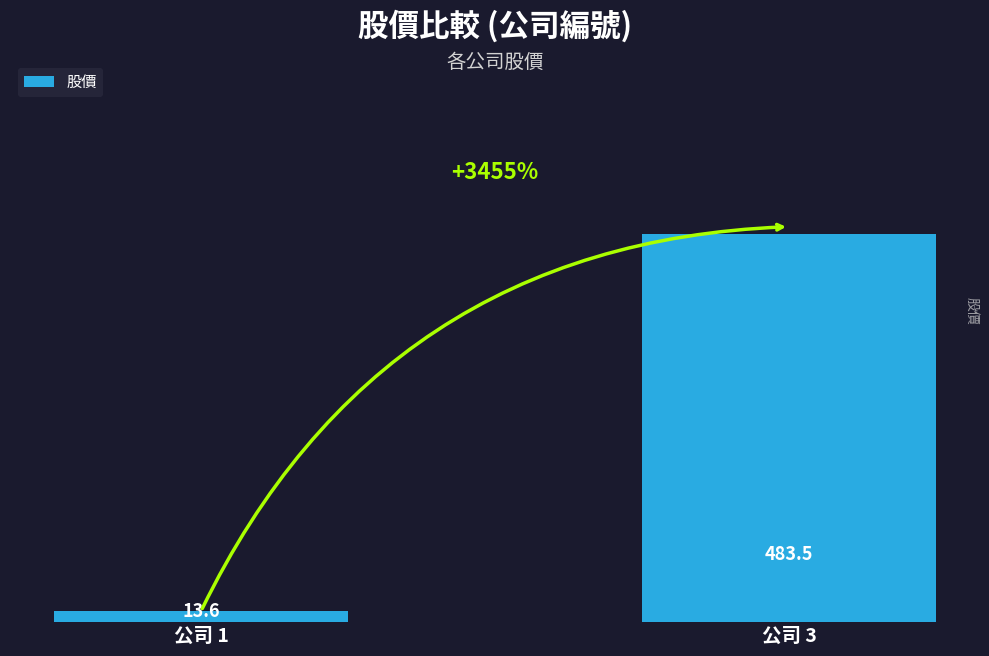

What is the sum of all values?

497.1